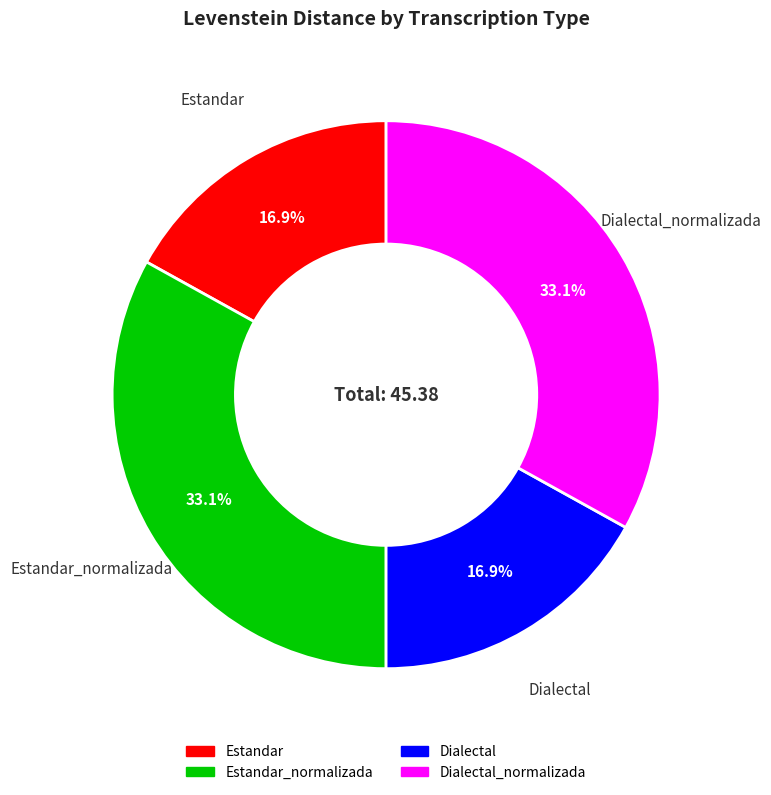

Is there any slice that represents more than half of the pie?

No